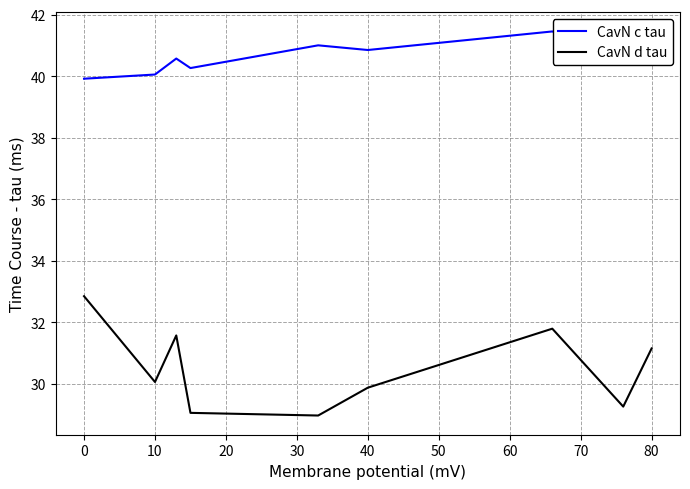

Which series has the largest total across all categories?

CavN c tau